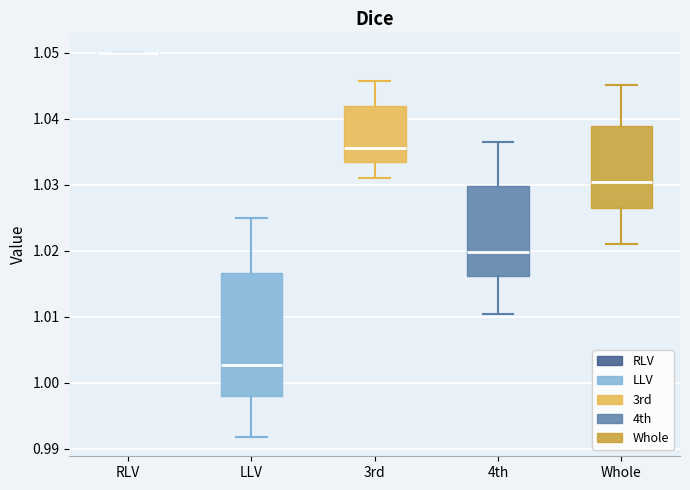

Which box is the tallest, from its lower edge to its upper edge?

LLV